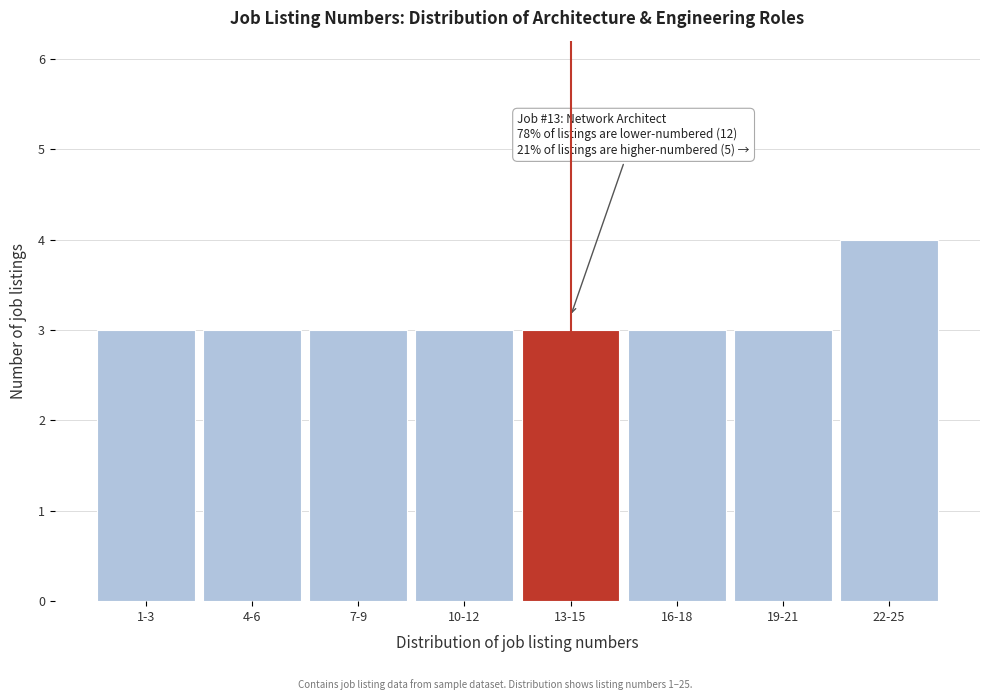

Reading right to left, what are all the values shown in this chart?

4	3	3	3	3	3	3	3